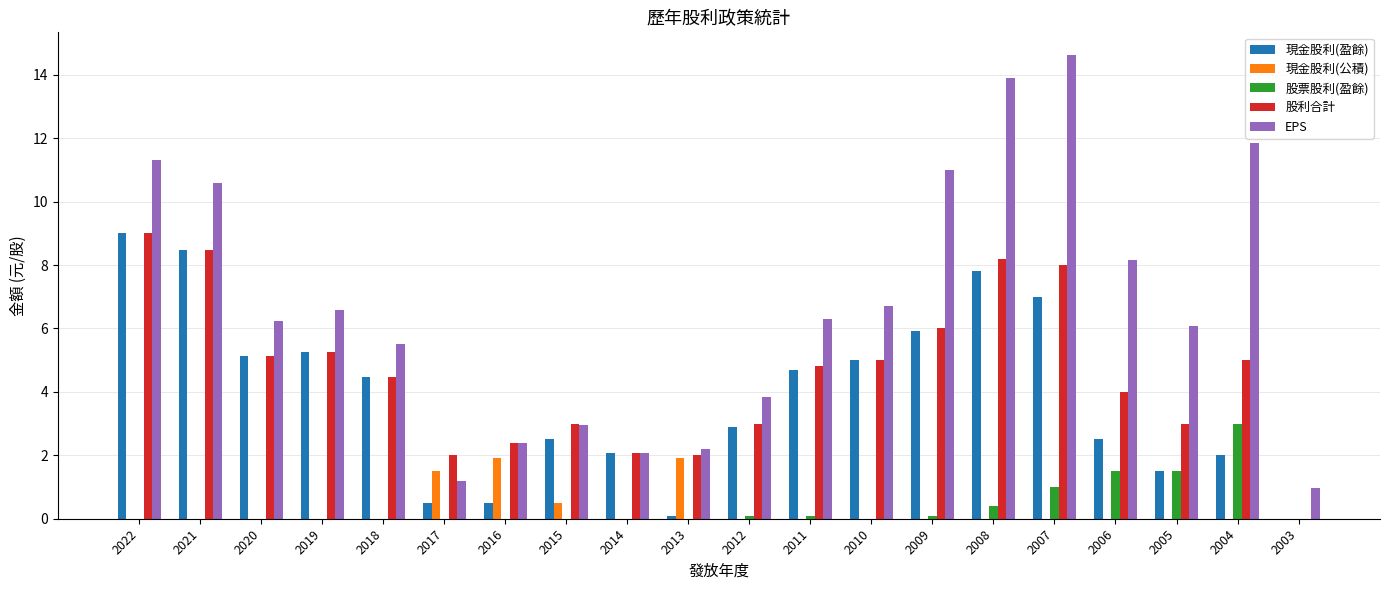

What is the total value across all series at 2020?

16.5